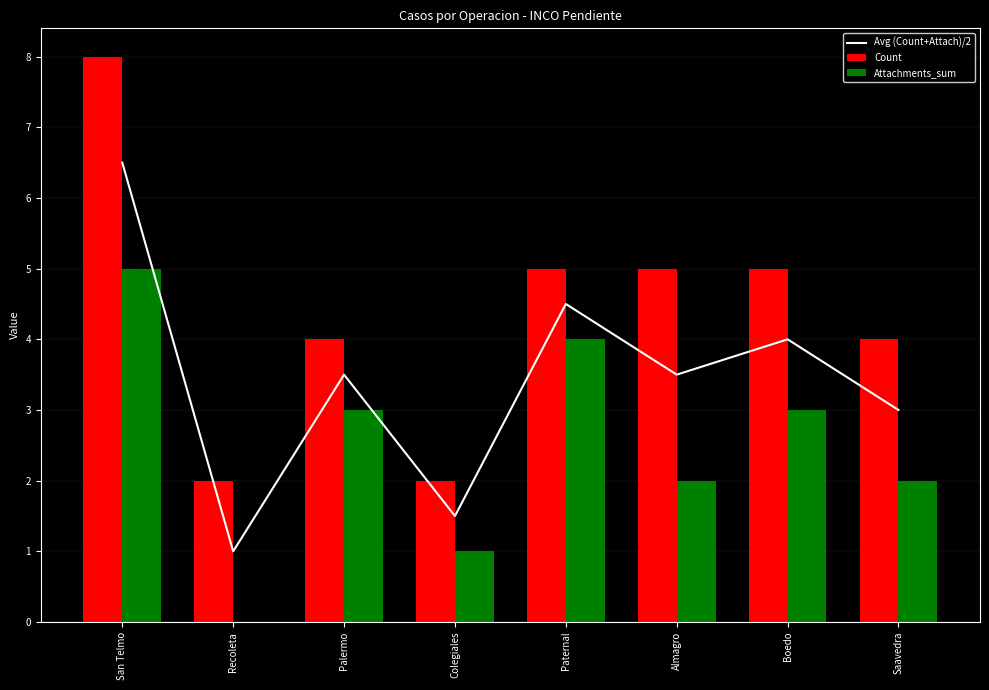

At how many categories does at least one series exceed 4?

4